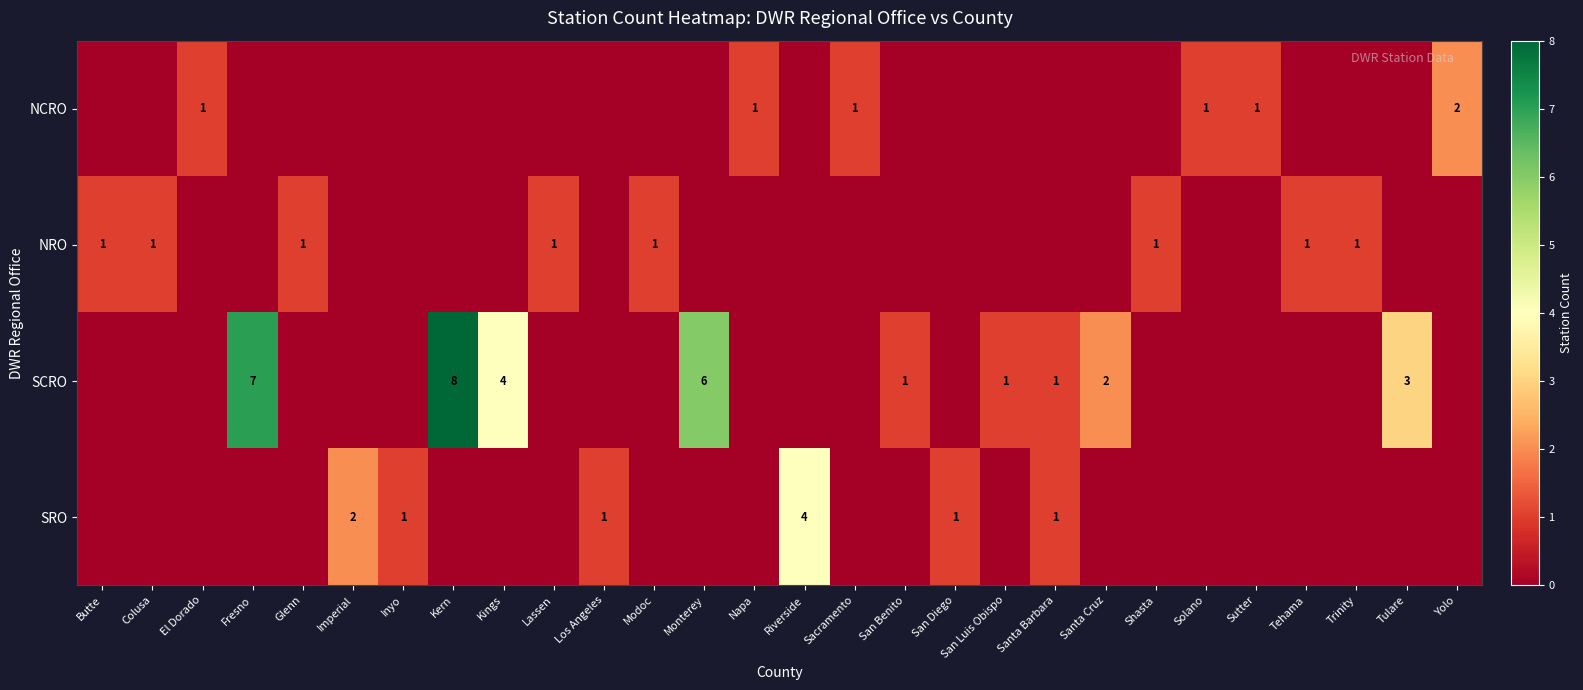

The NCRO series shows 0 at Solano. True or false?

False